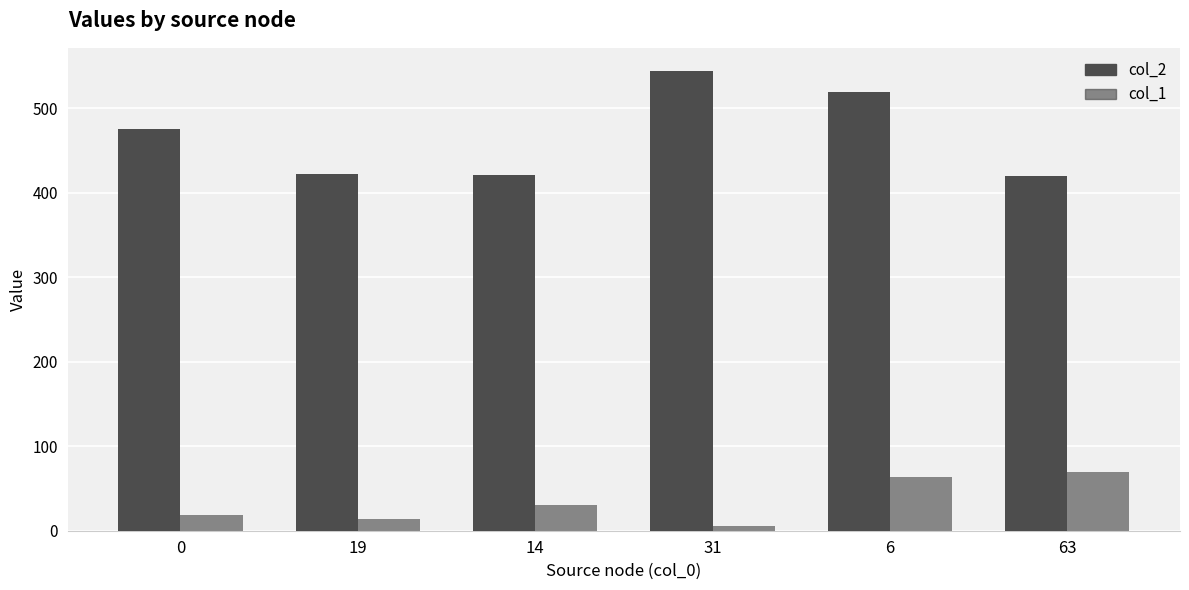

What is the sum of the col_1 values at 14 and 19?

45